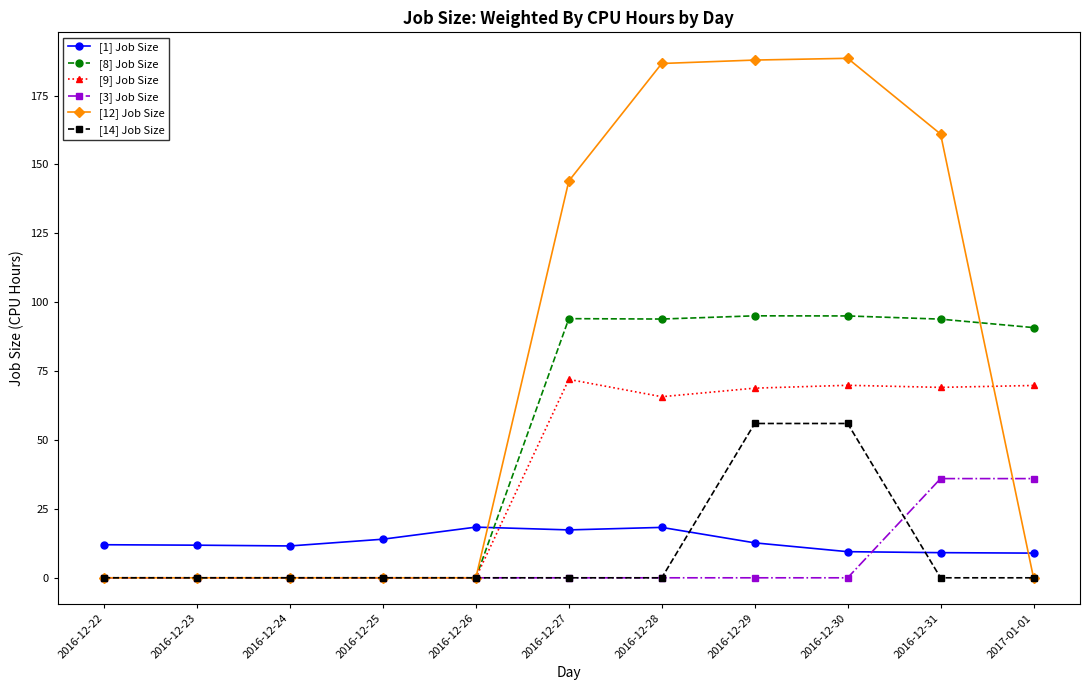

Where do [8] Job Size and [1] Job Size first cross each other?

2016-12-26 and 2016-12-27